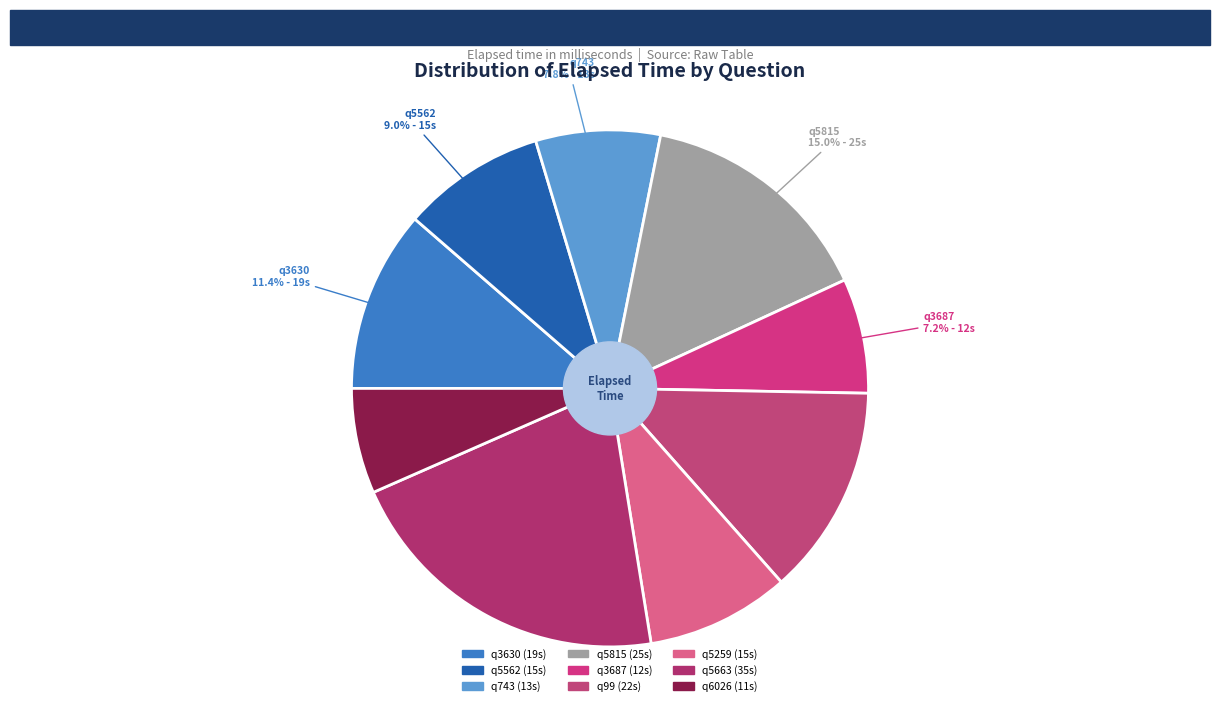

To the nearest percent, what is the combined percentage of q6026 and q3630?

18%